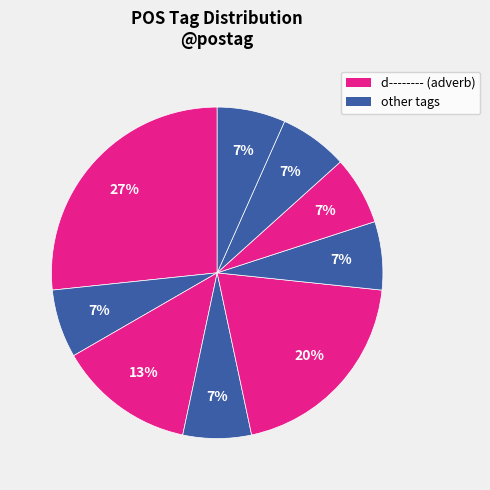

How many segments does this pie chart have?

9